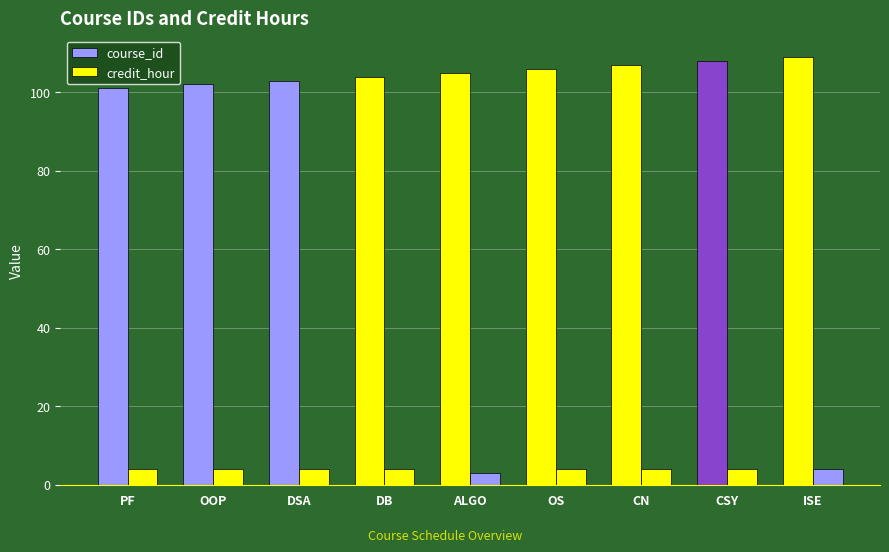

Rank the series by their average value, from lowest to highest.

credit_hour, course_id